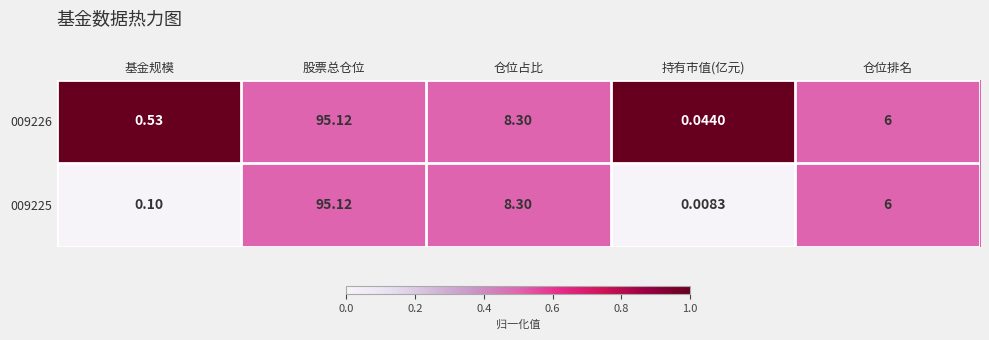

At which category is the sum across all series the highest?

股票总仓位